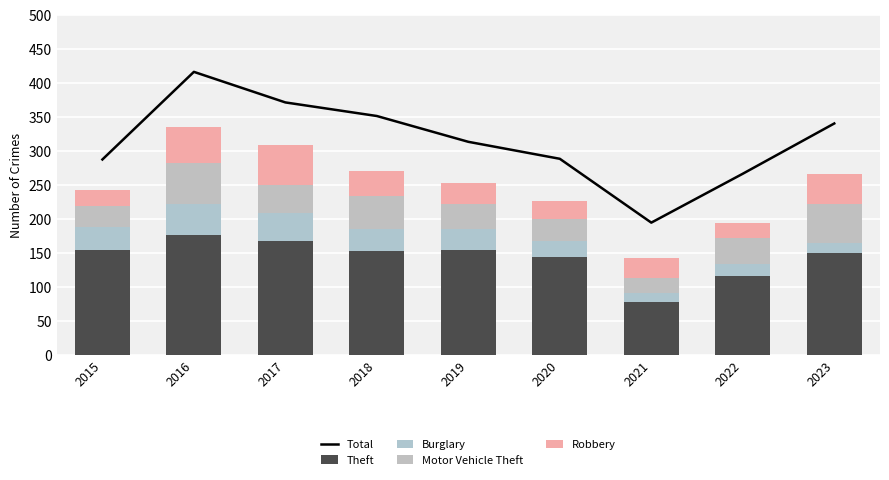

Between 2017 and 2020, which series saw the biggest shift?

Total